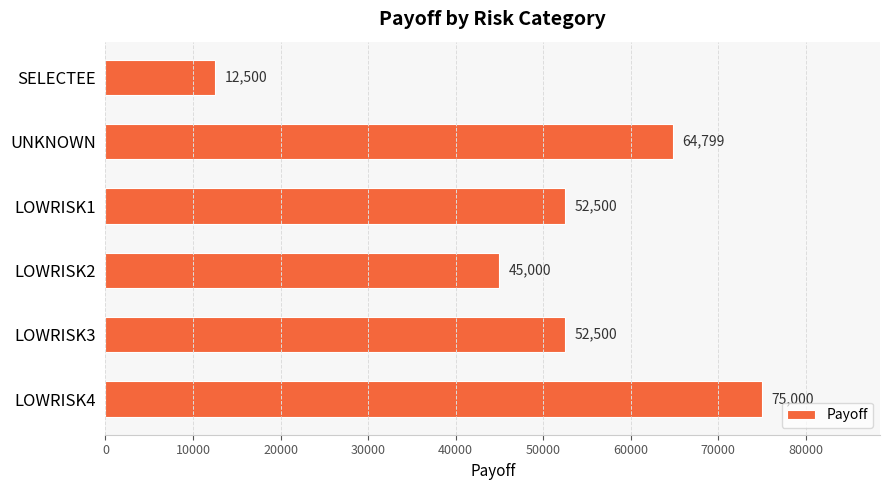

What is the greatest value displayed?

75000.0